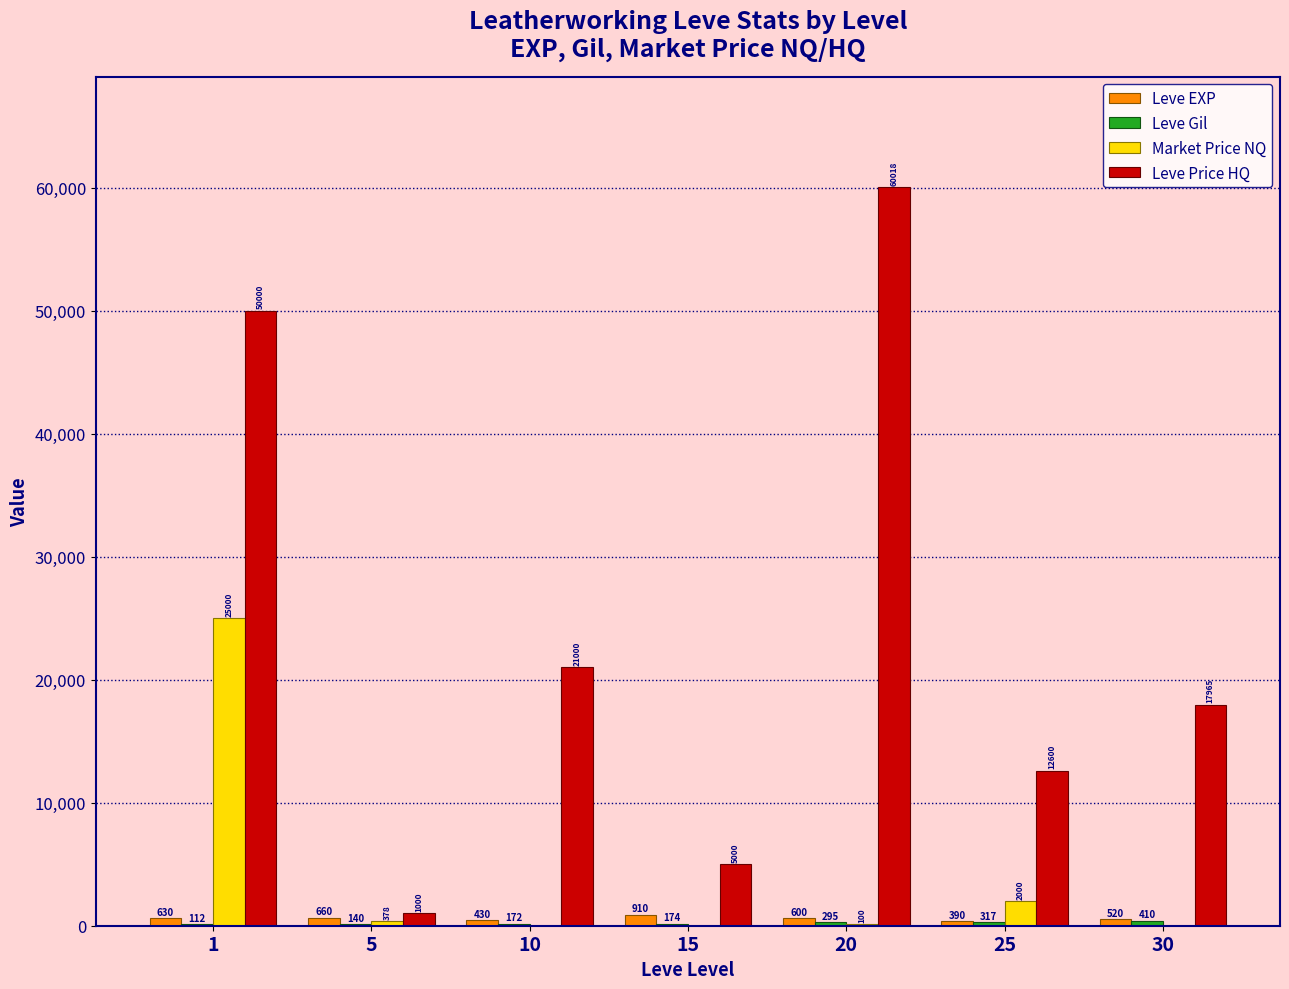

Which label corresponds to the largest value in the chart?

20